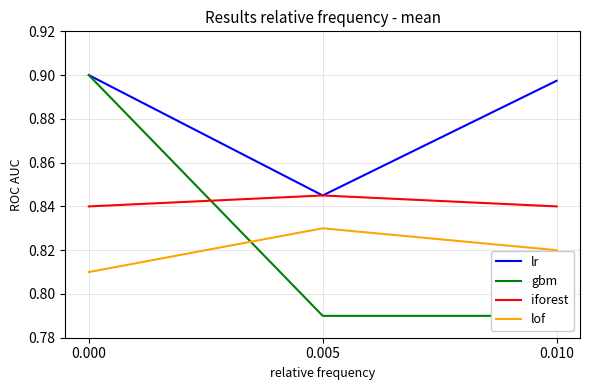

Rank the series at 0.005 from highest to lowest value.

lr, iforest, lof, gbm